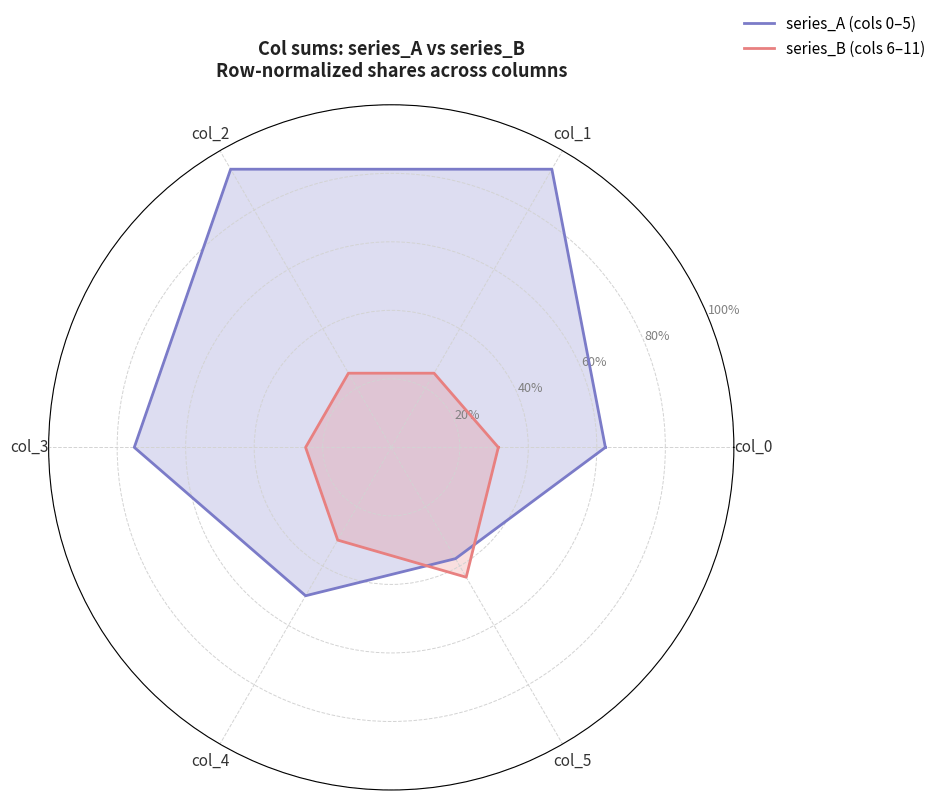

Rank the series by their average value, from highest to lowest.

series_A (cols 0–5), series_B (cols 6–11)